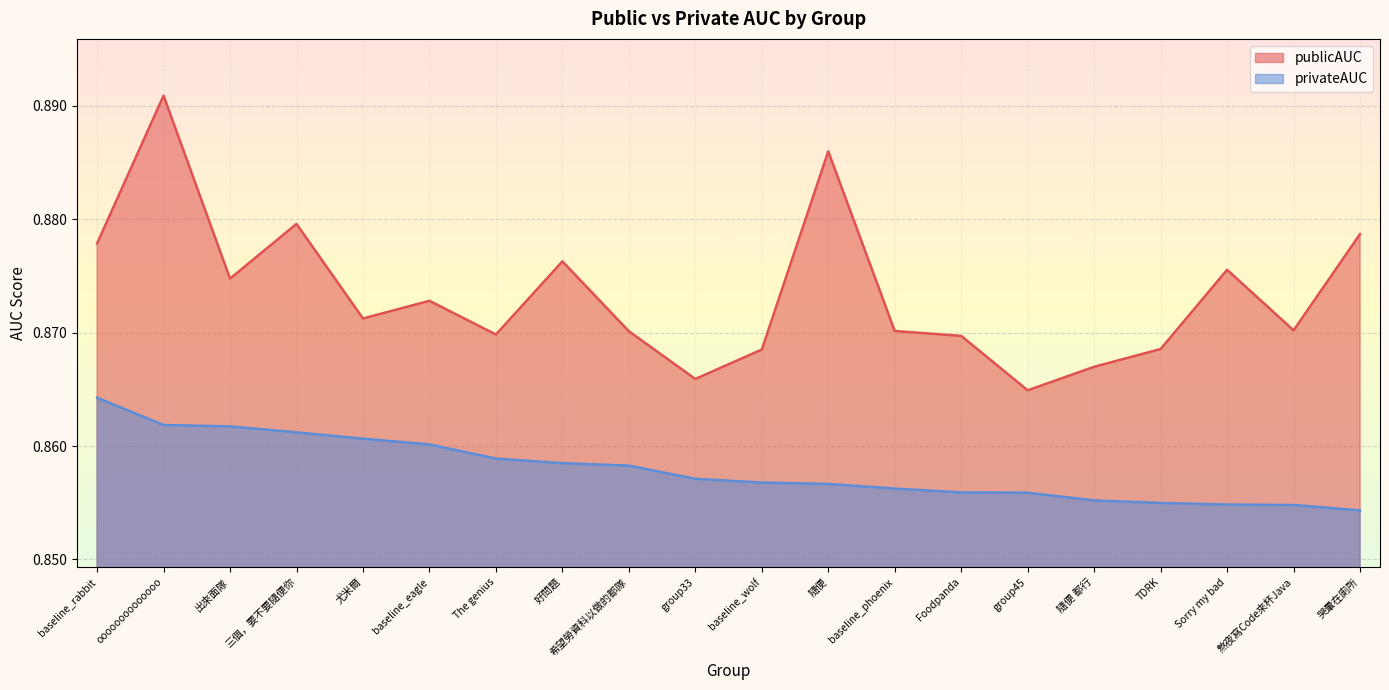

What position from the right is baseline_wolf?

10